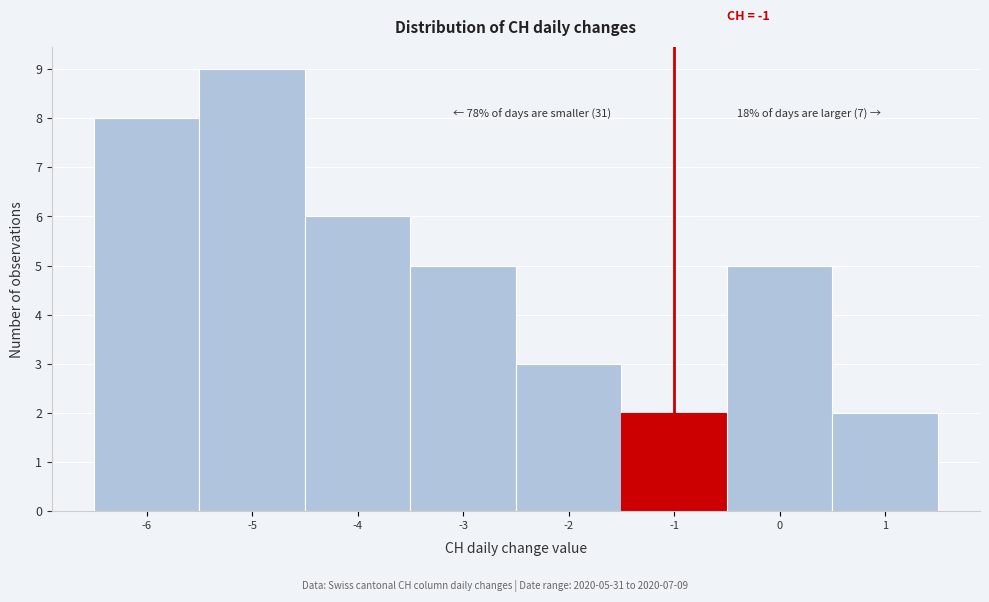

Over which range of the x-axis is the bar tallest?

-5.5 to -4.5